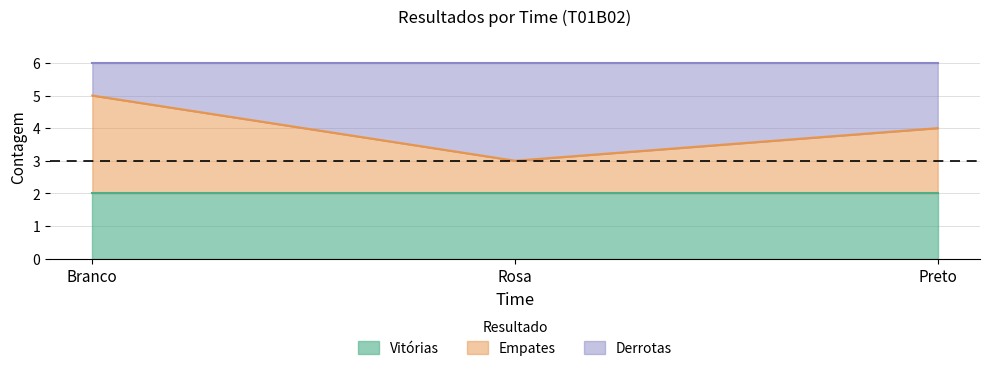

Where does the Empates series first go above 2?

Branco